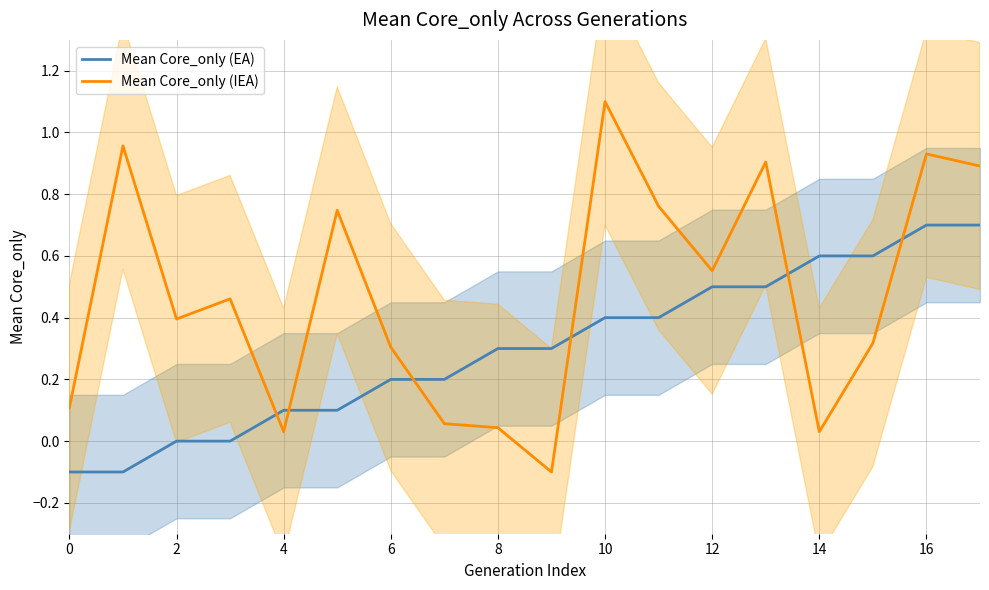

How many times do Mean Core_only (EA) and Mean Core_only (IEA) cross each other?

6